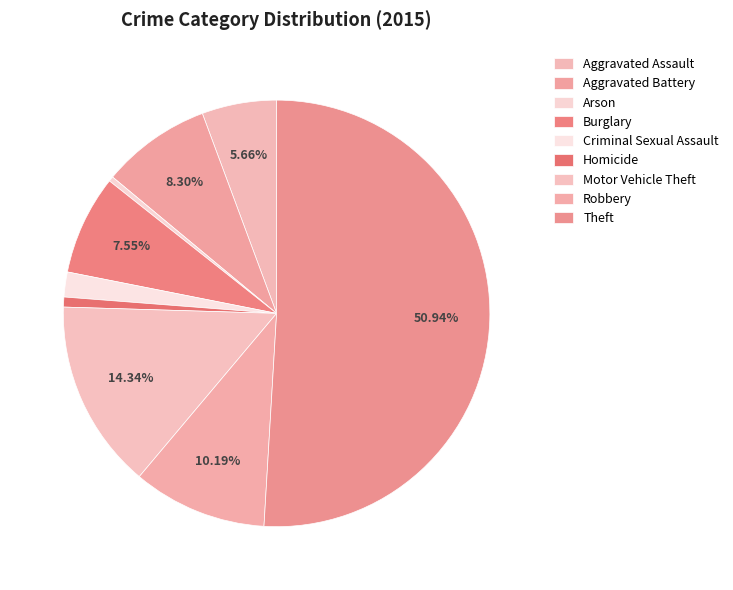

Count the number of slices in the pie.

9